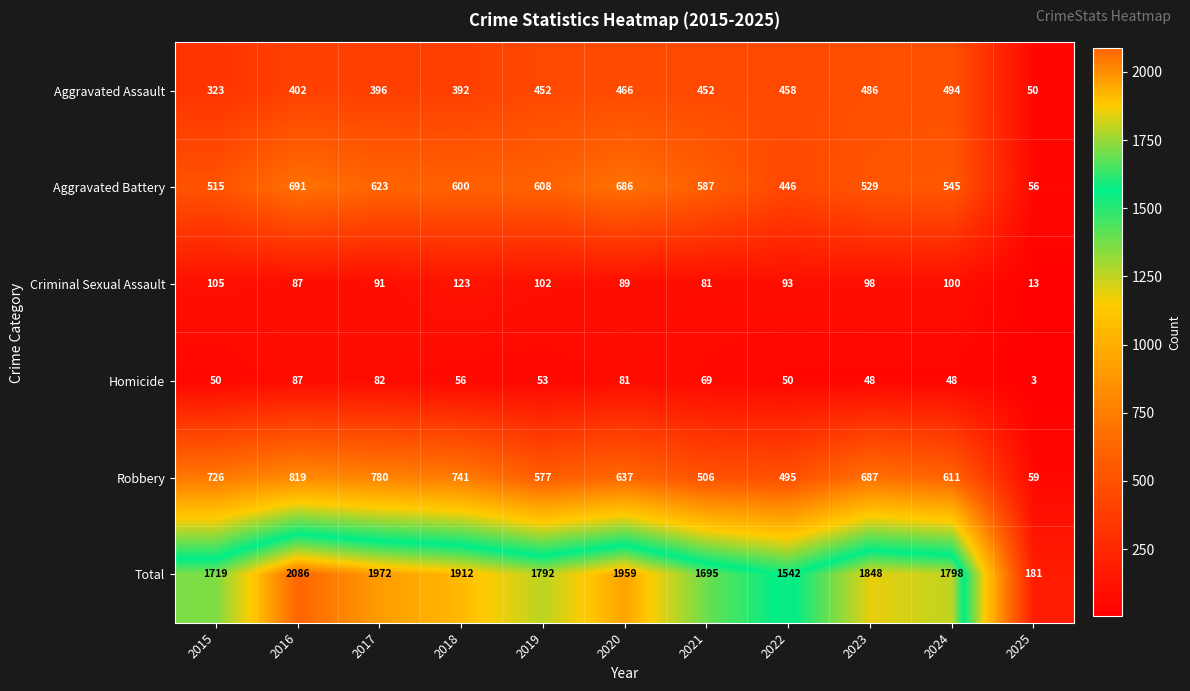

Where is Total nearest to the value 1133?

2022